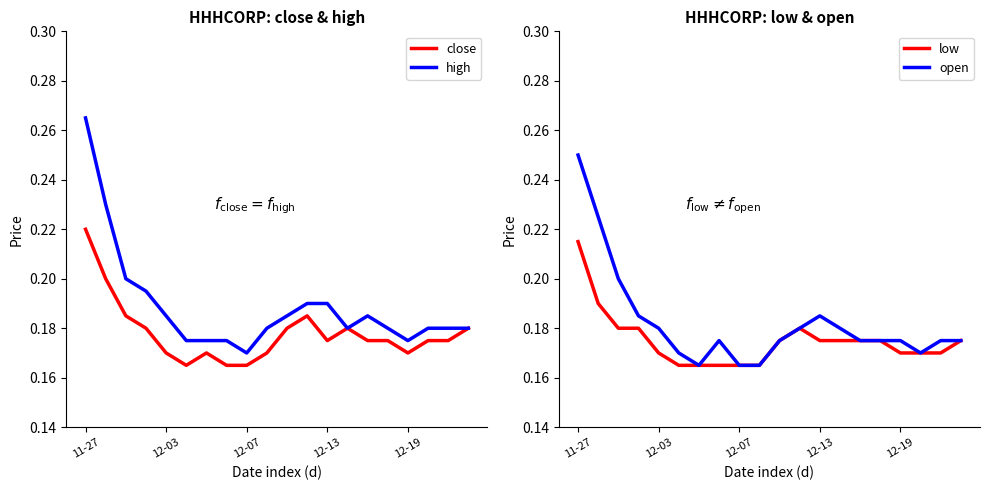

Where is high nearest to the value 0?

12-07